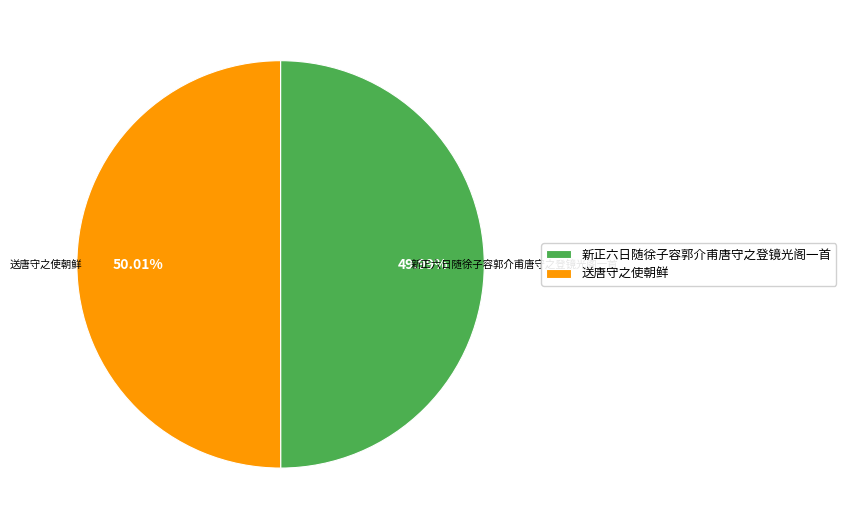

How many slices are in this pie chart?

2